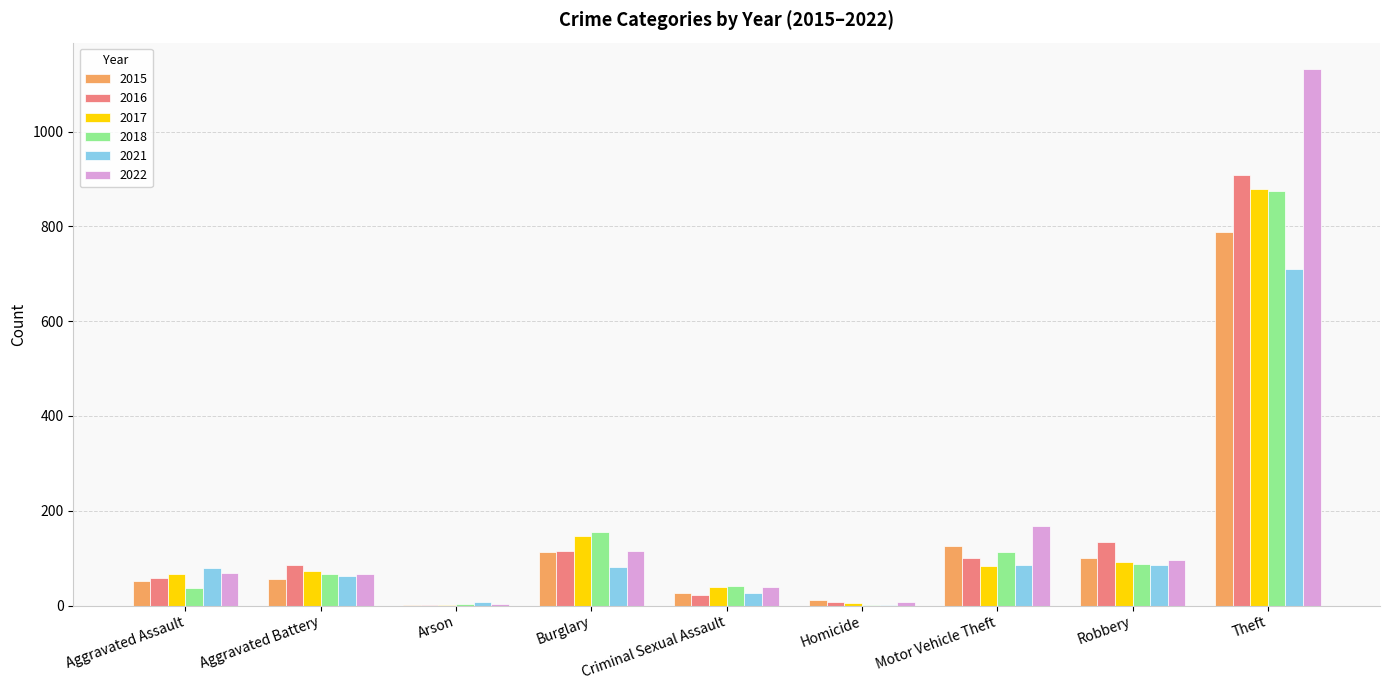

Which category has the highest value in the 2016 series?

Theft